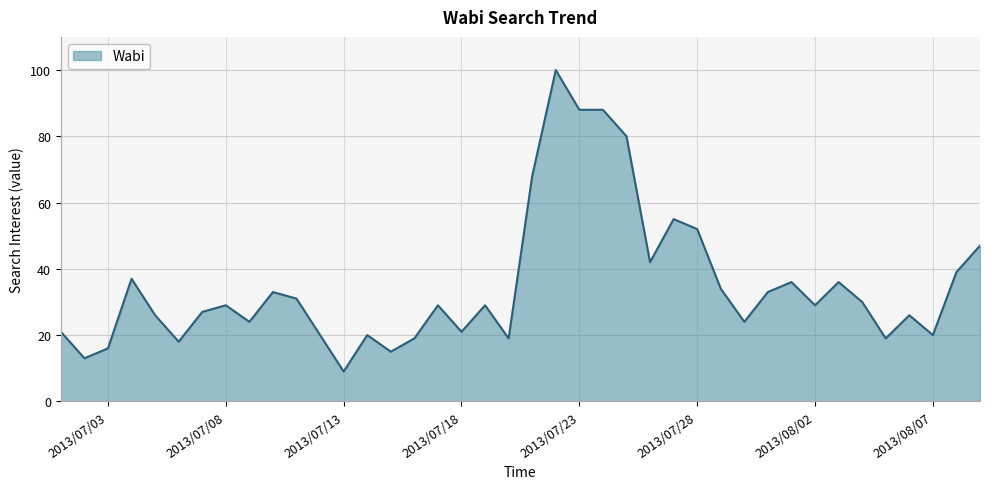

Does the chart display data point markers on the line(s)?

No